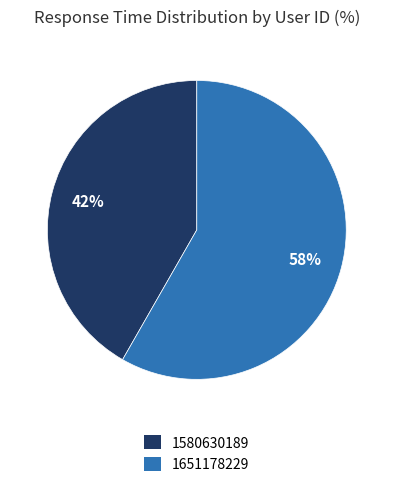

Count the number of slices in the pie.

2